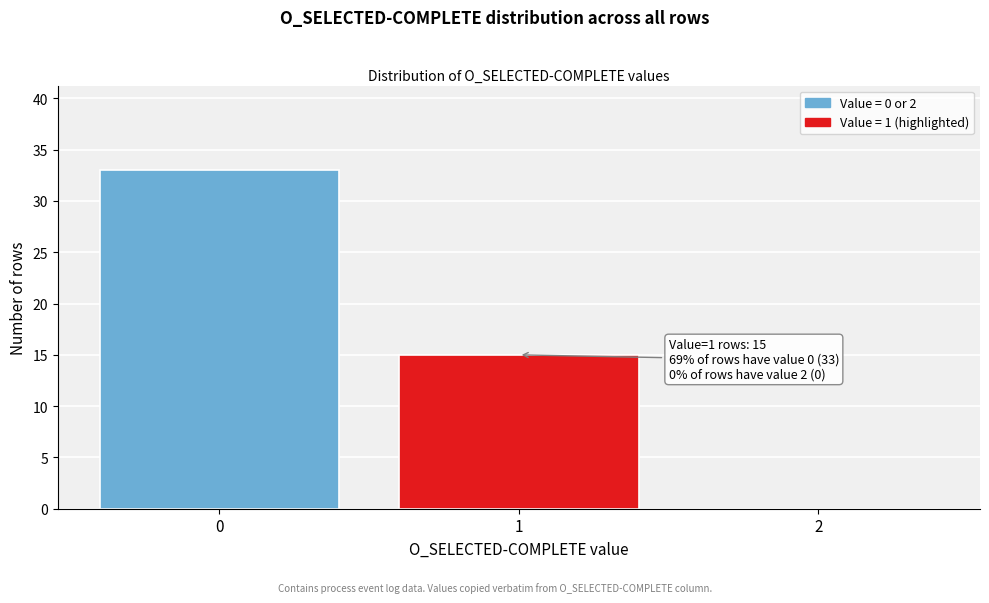

Over which range of the x-axis is the bar tallest?

-0.5 to 0.5